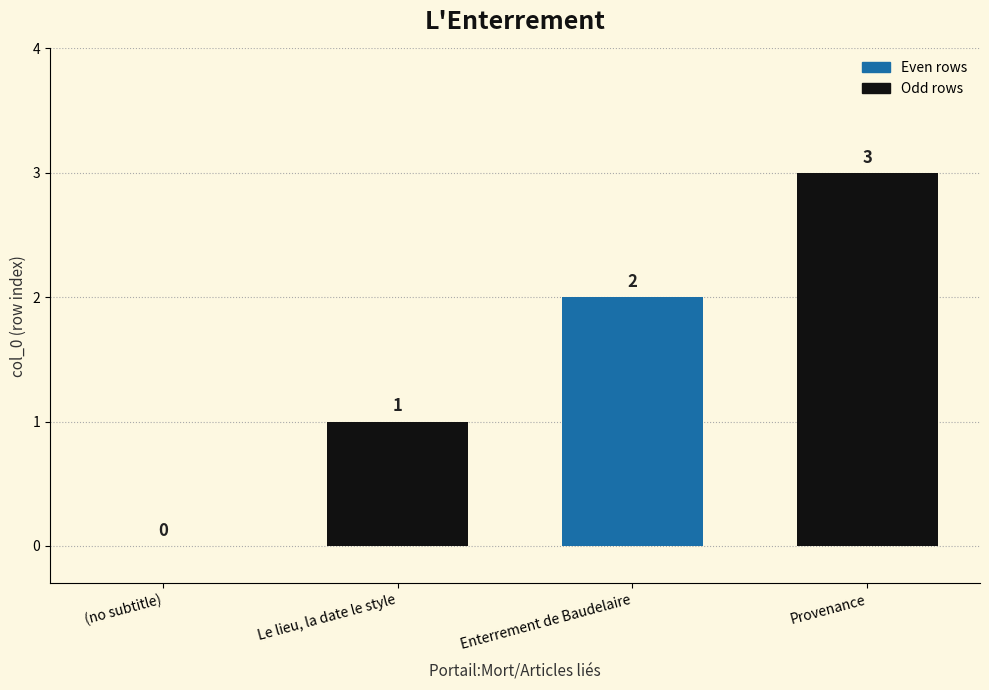

Which label corresponds to the largest value in the chart?

Provenance